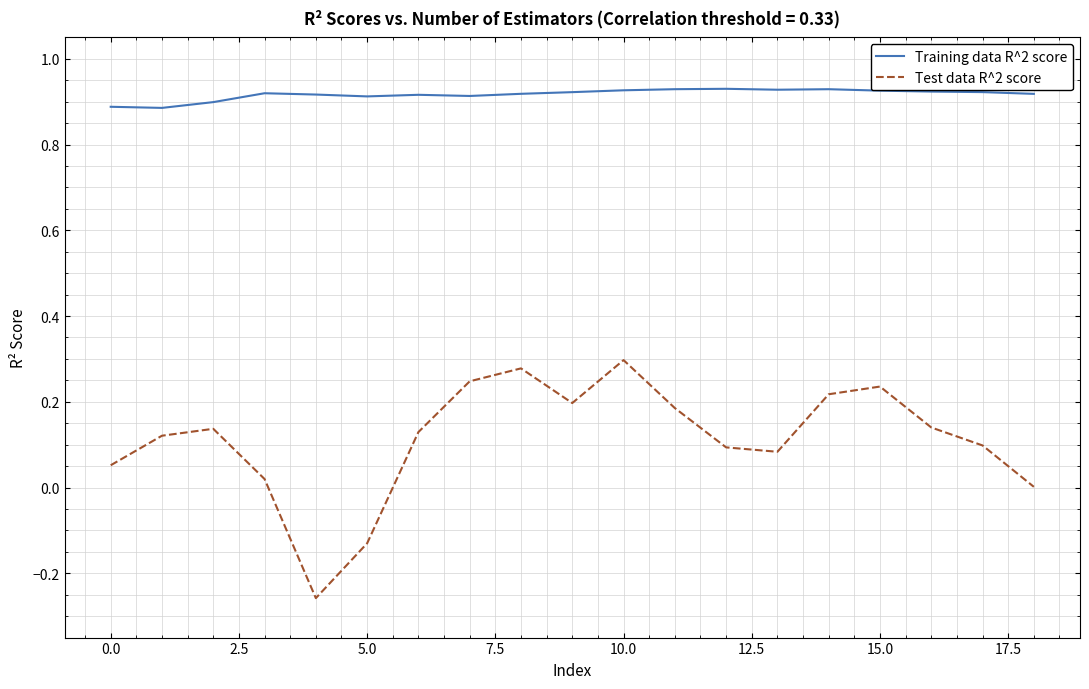

List the series in order of their peak value, lowest first.

Test data R^2 score, Training data R^2 score